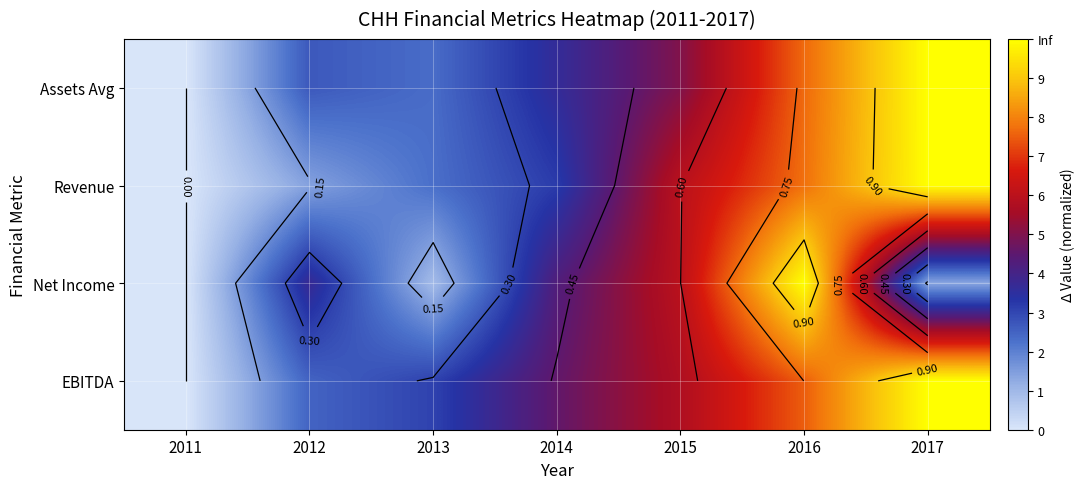

How many categories are shown in the chart?

7